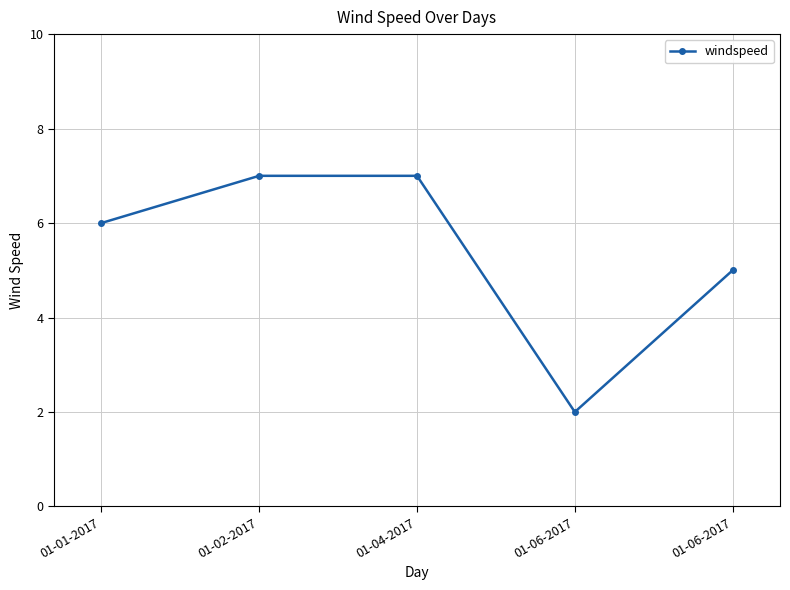

Does the chart have visible grid lines?

Yes